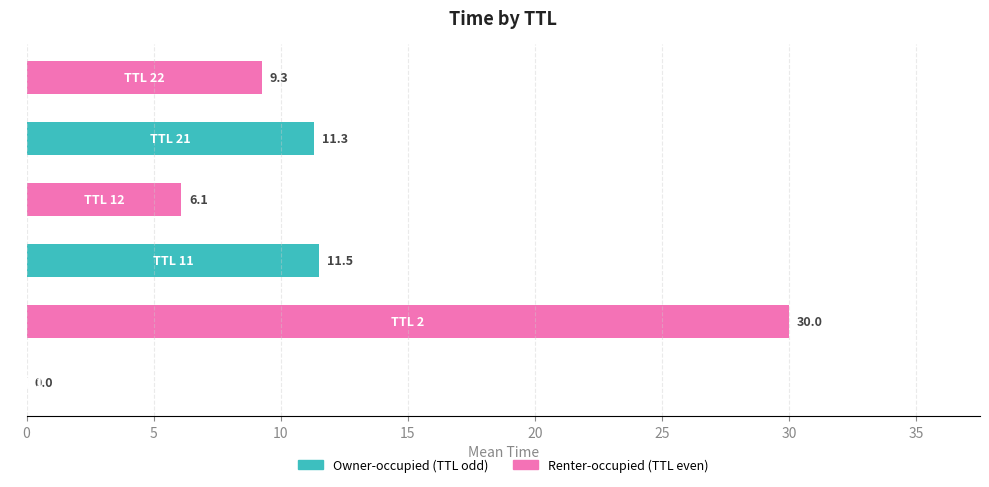

What is the greatest value displayed?

30.0